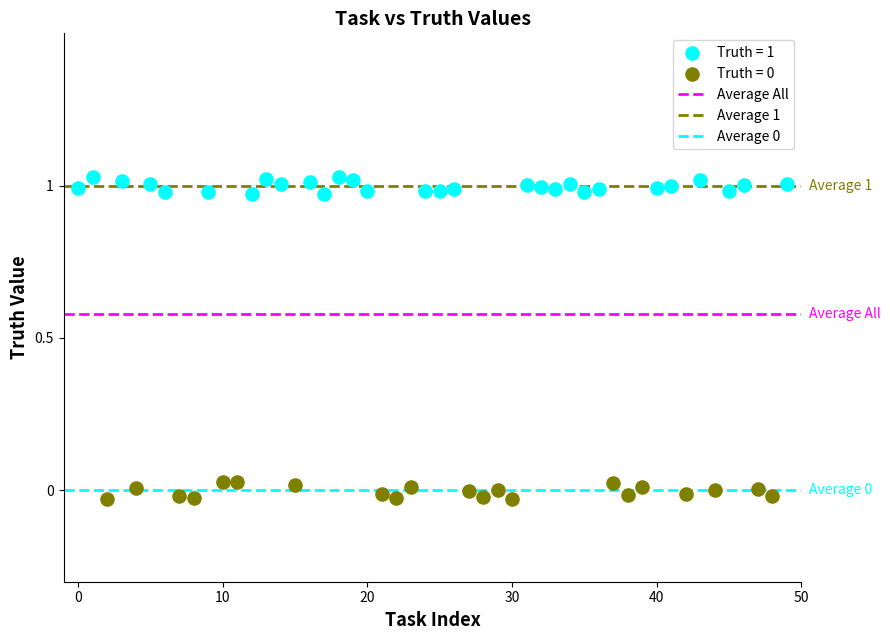

Which series reaches the maximum Y coordinate?

Truth = 1